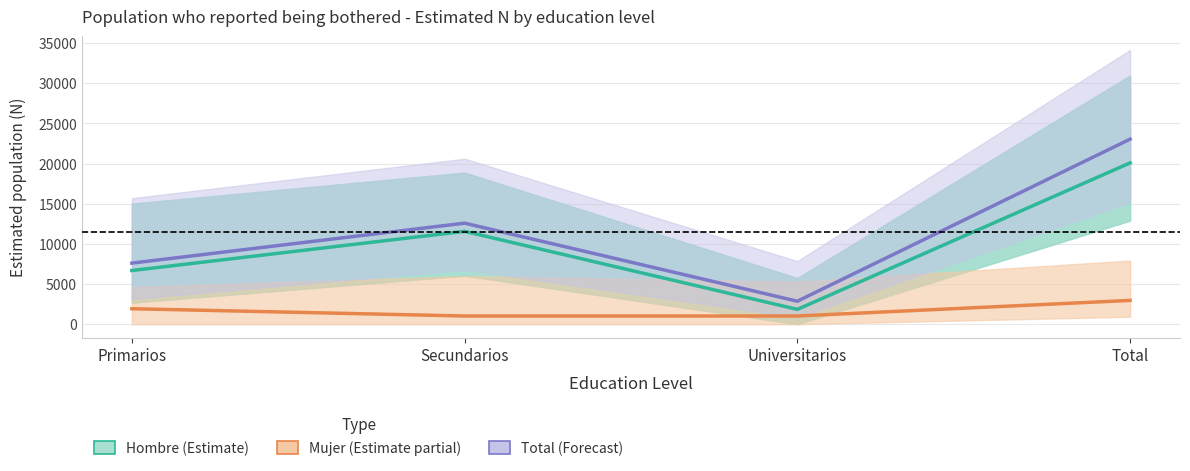

Which series changed the most between Universitarios and Total?

Total (Forecast)